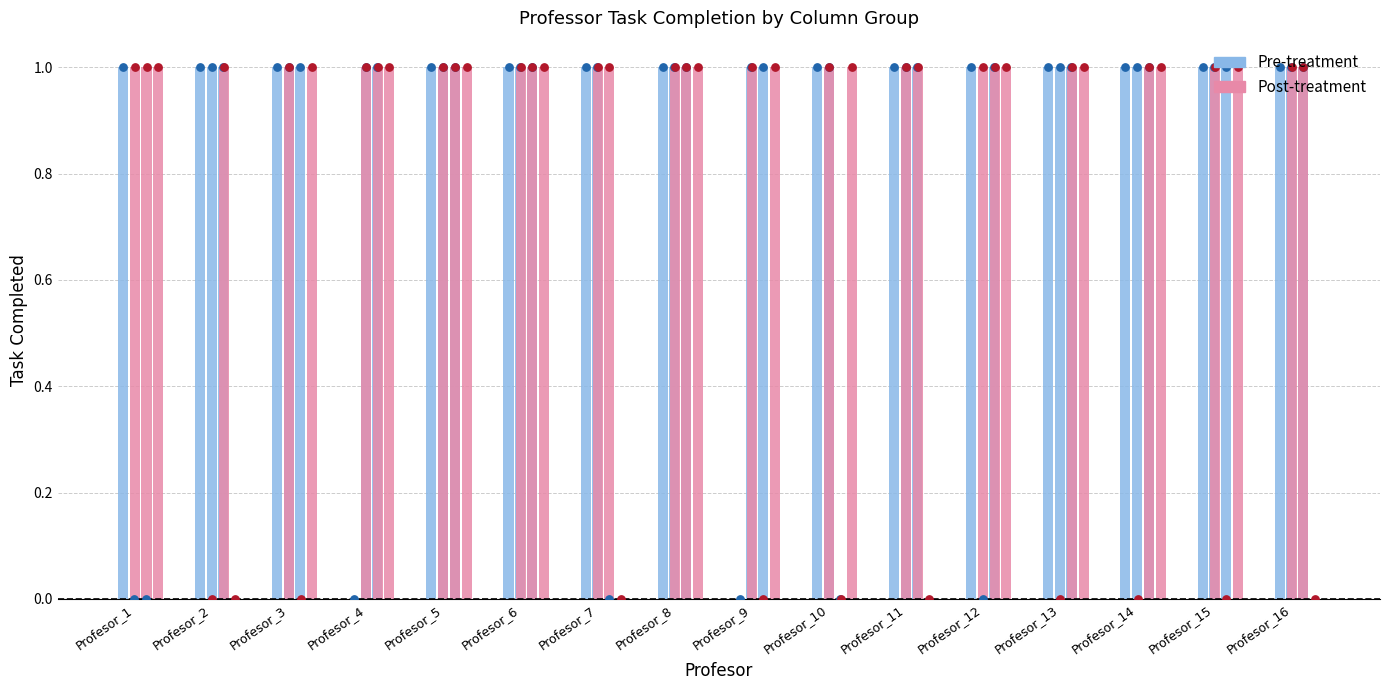

Is the value of Pre-treatment at Profesor_3 greater than the value of Post-treatment at Profesor_8?

No